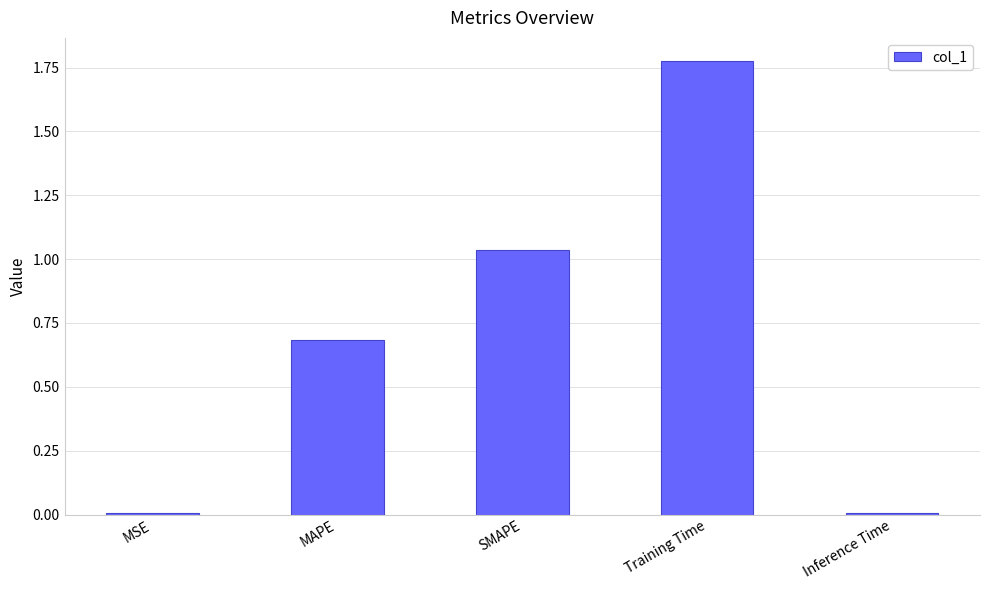

Which label corresponds to the largest value in the chart?

Training Time